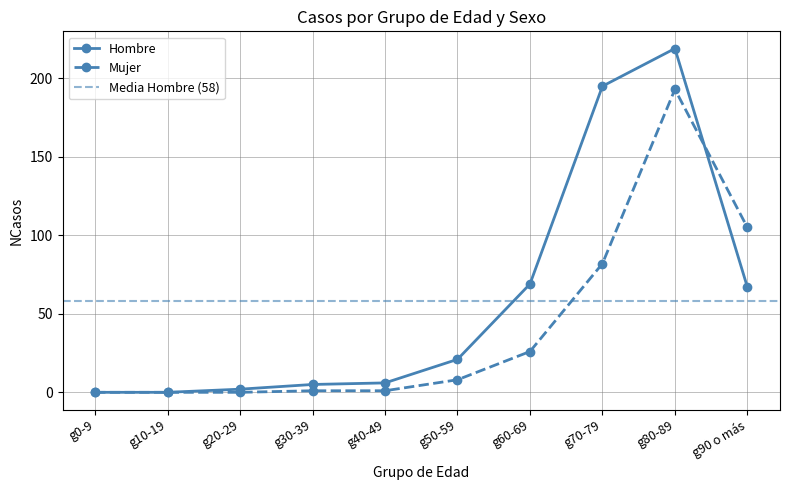

What is the spread (max minus min) of values at g40-49?

5